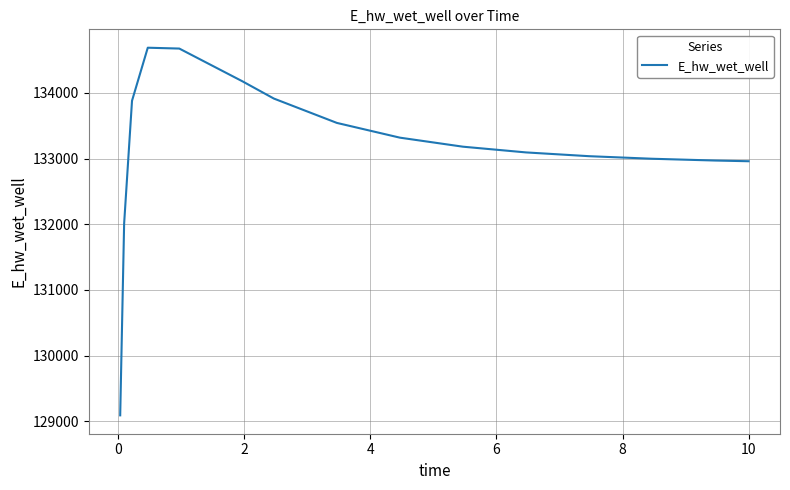

What is the minimum value shown in the chart?

129092.0